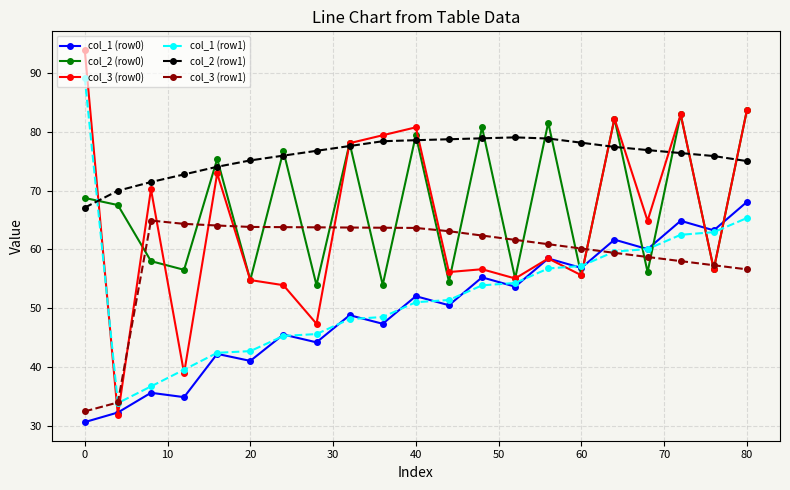

Which series has the largest range (max minus min)?

col_3 (row0)